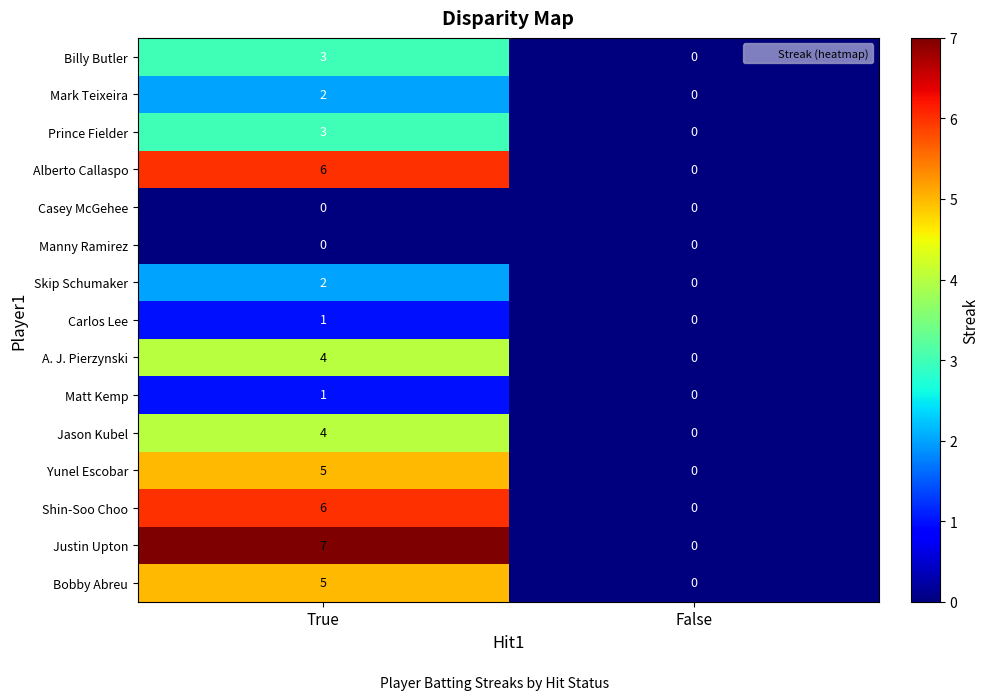

Which series has the largest range (max minus min)?

Justin Upton